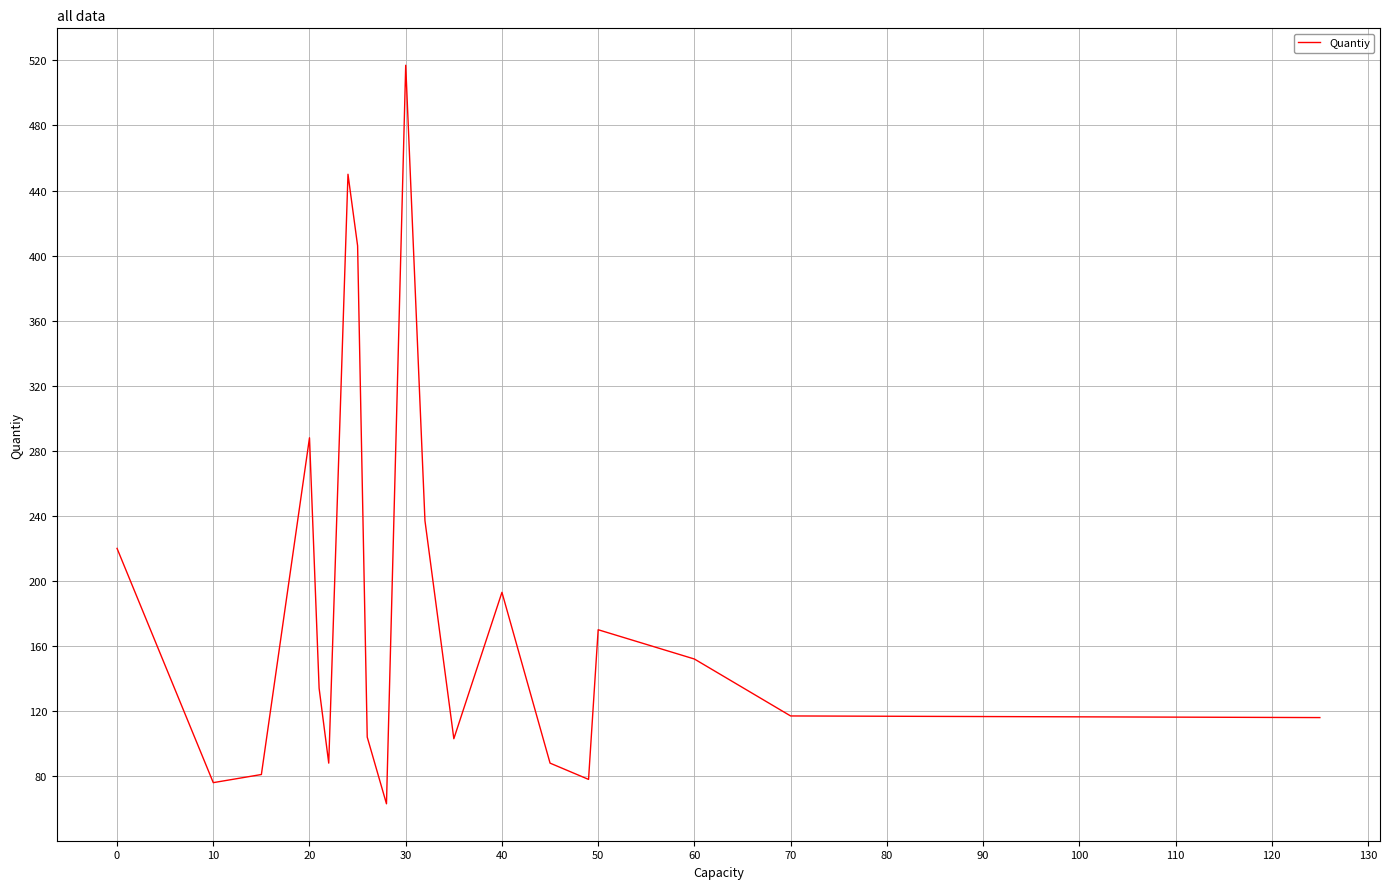

True or false: there are more than 0 points higher than both neighbors.

True